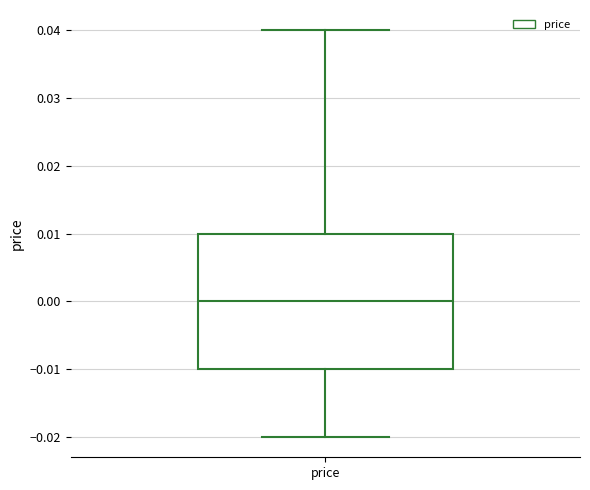

Where does the upper whisker of the box for price end on the y-axis? The values are not printed on the chart, so give them approximately, as read against the axis.

0.04